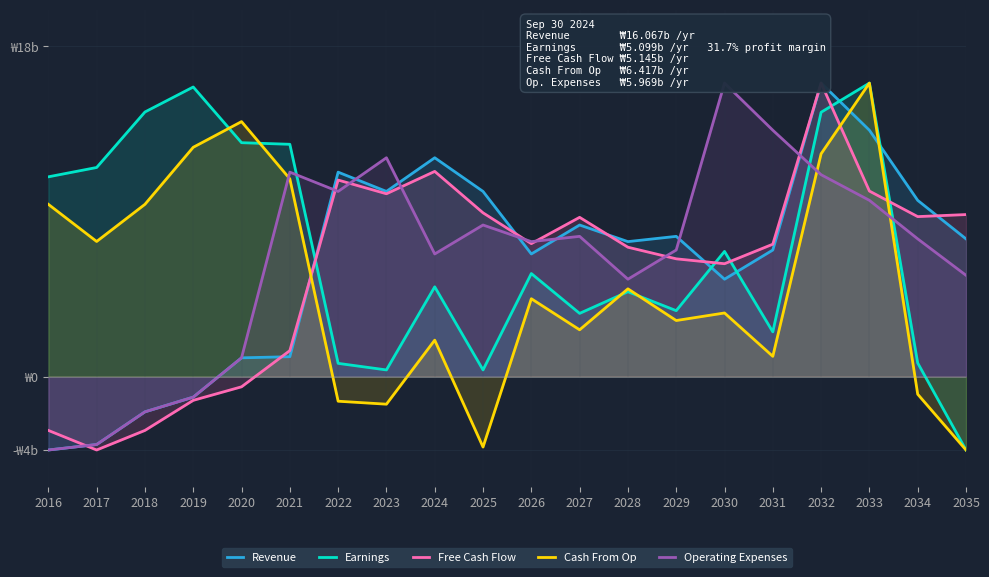

Which series ends up on top after the final intersection of Operating Expenses and Free Cash Flow?

Free Cash Flow